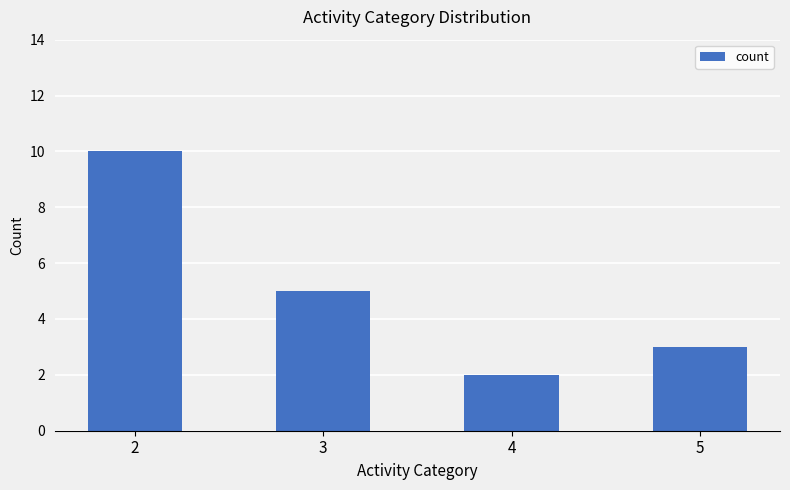

Reading left to right, list all the values displayed in this chart.

10	5	2	3